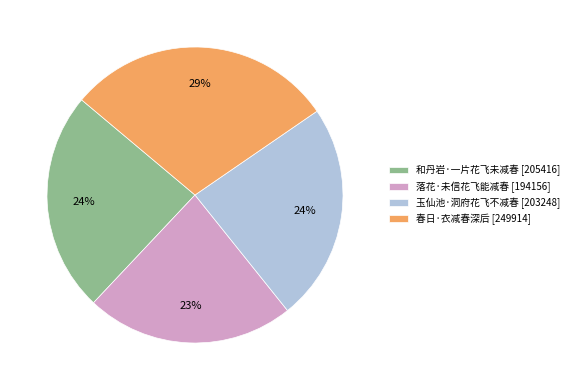

Do 春日·衣减春深后 and 落花·未信花飞能减春 together represent more than half of the pie?

Yes